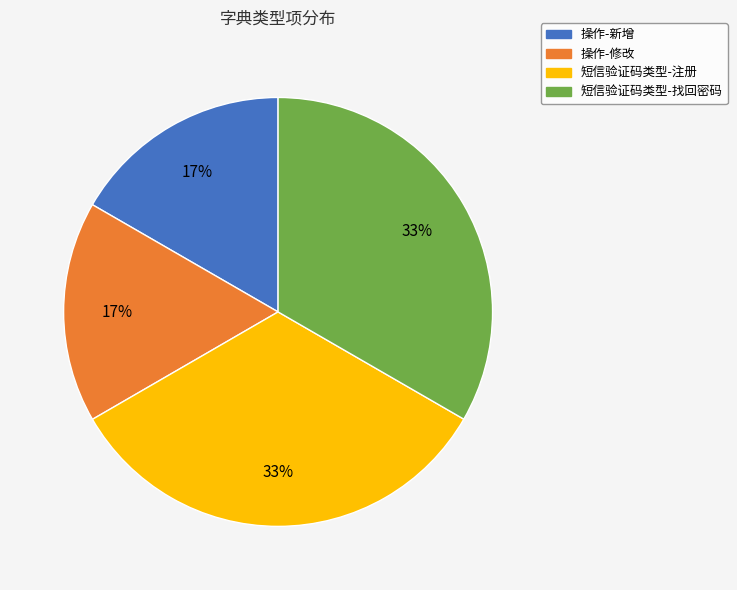

To the nearest percent, what is the average slice percentage?

25%